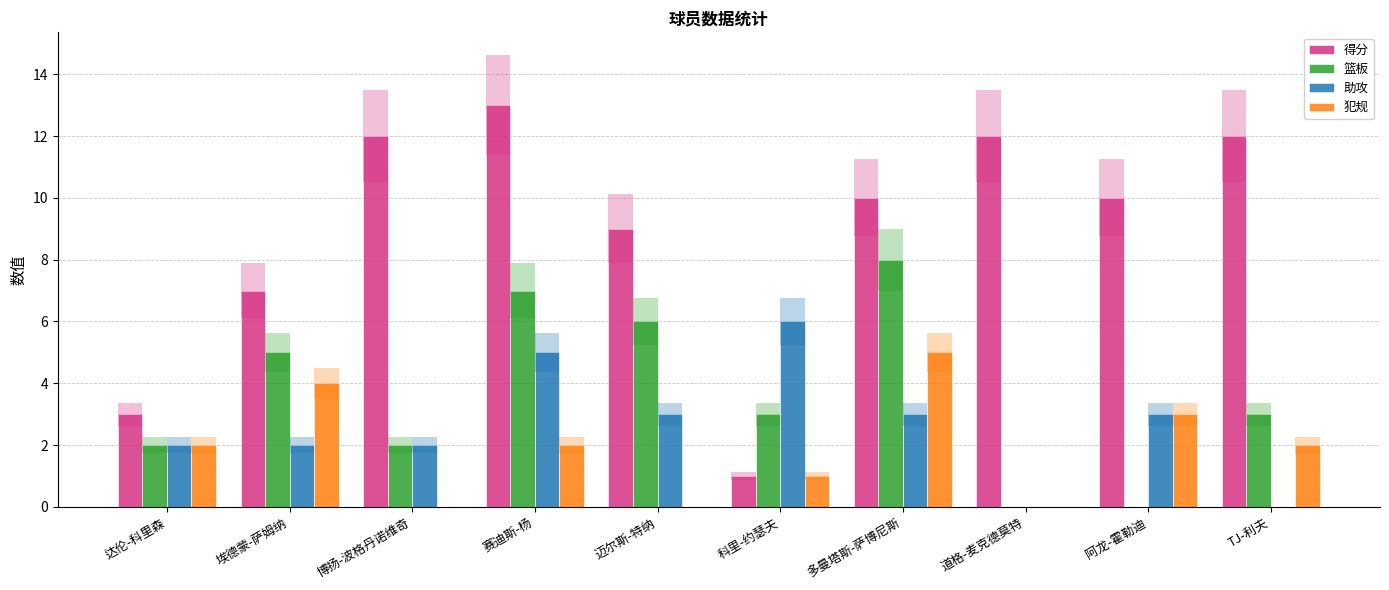

Where is 犯规 nearest to the value 2?

达伦-科里森